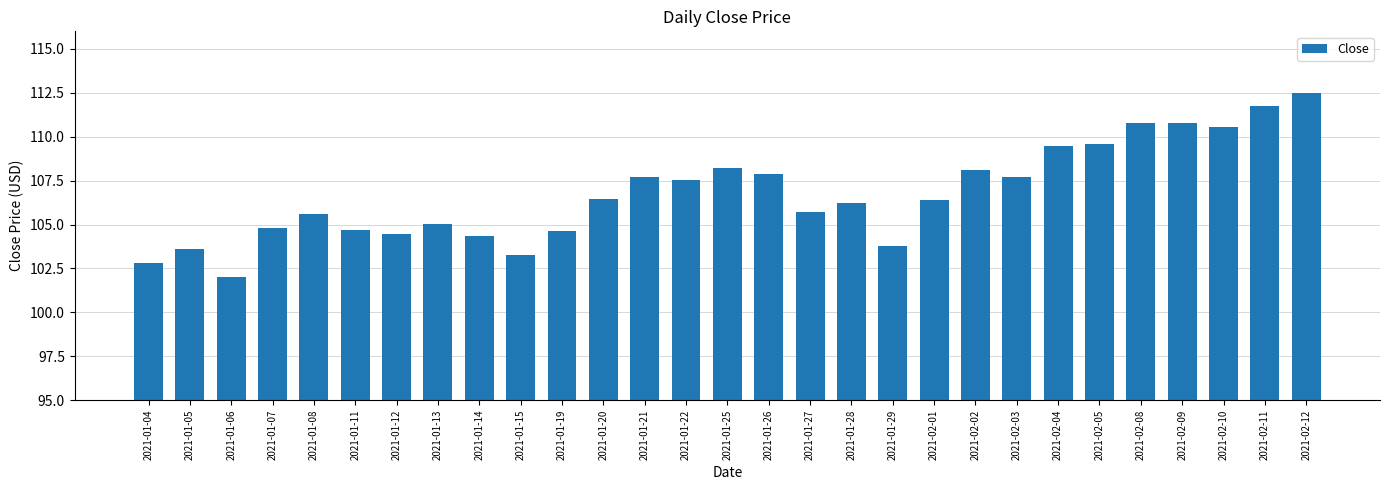

What is the sum of the values at 2021-01-15 and 2021-01-25?

211.5